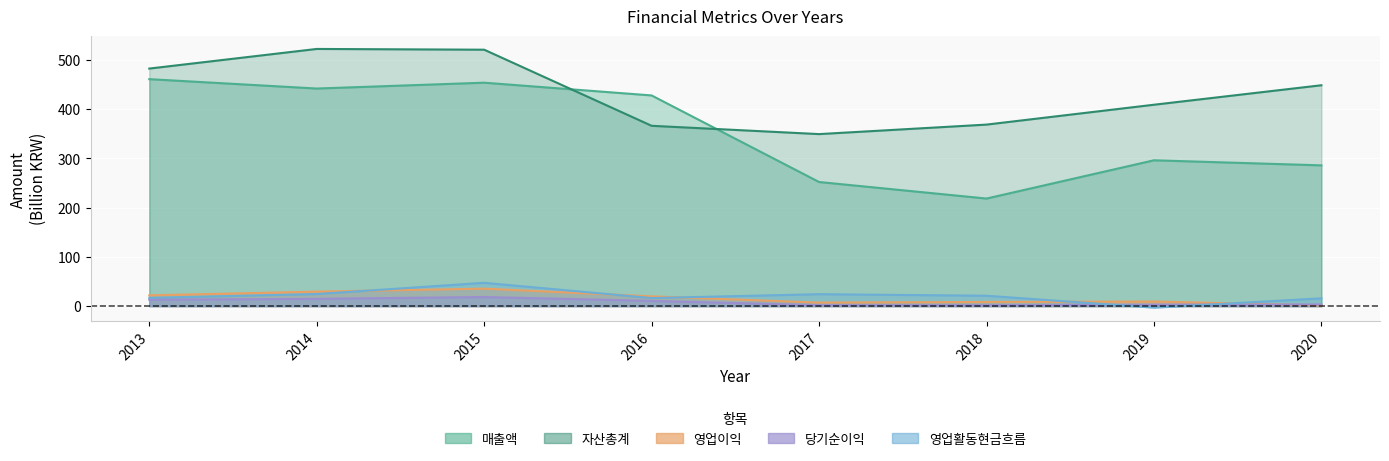

What is the value of the 당기순이익 point at the 8th from the left?

3.3